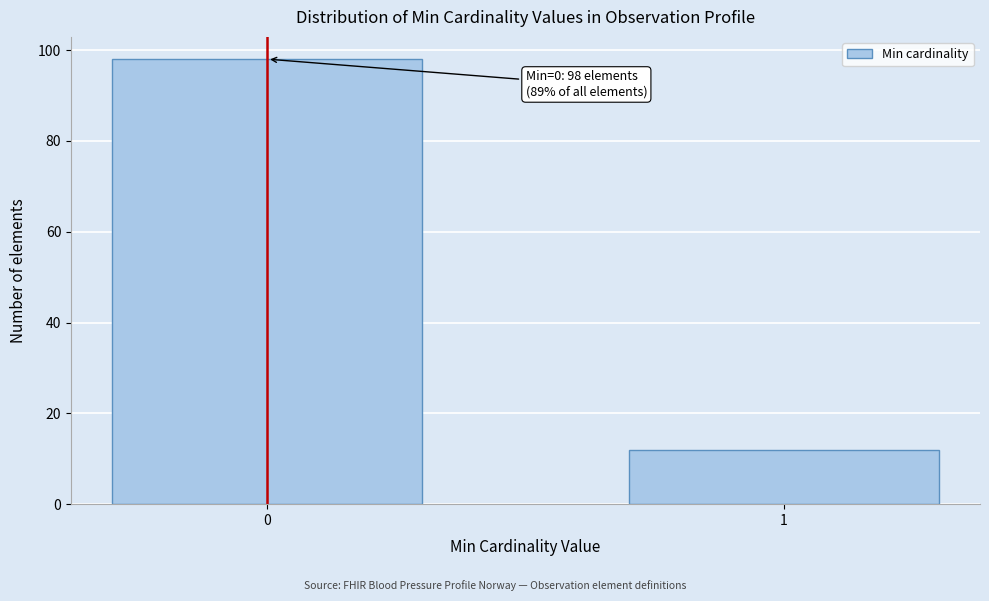

Reading left to right, what are all the values shown in this chart?

0=98	1=12